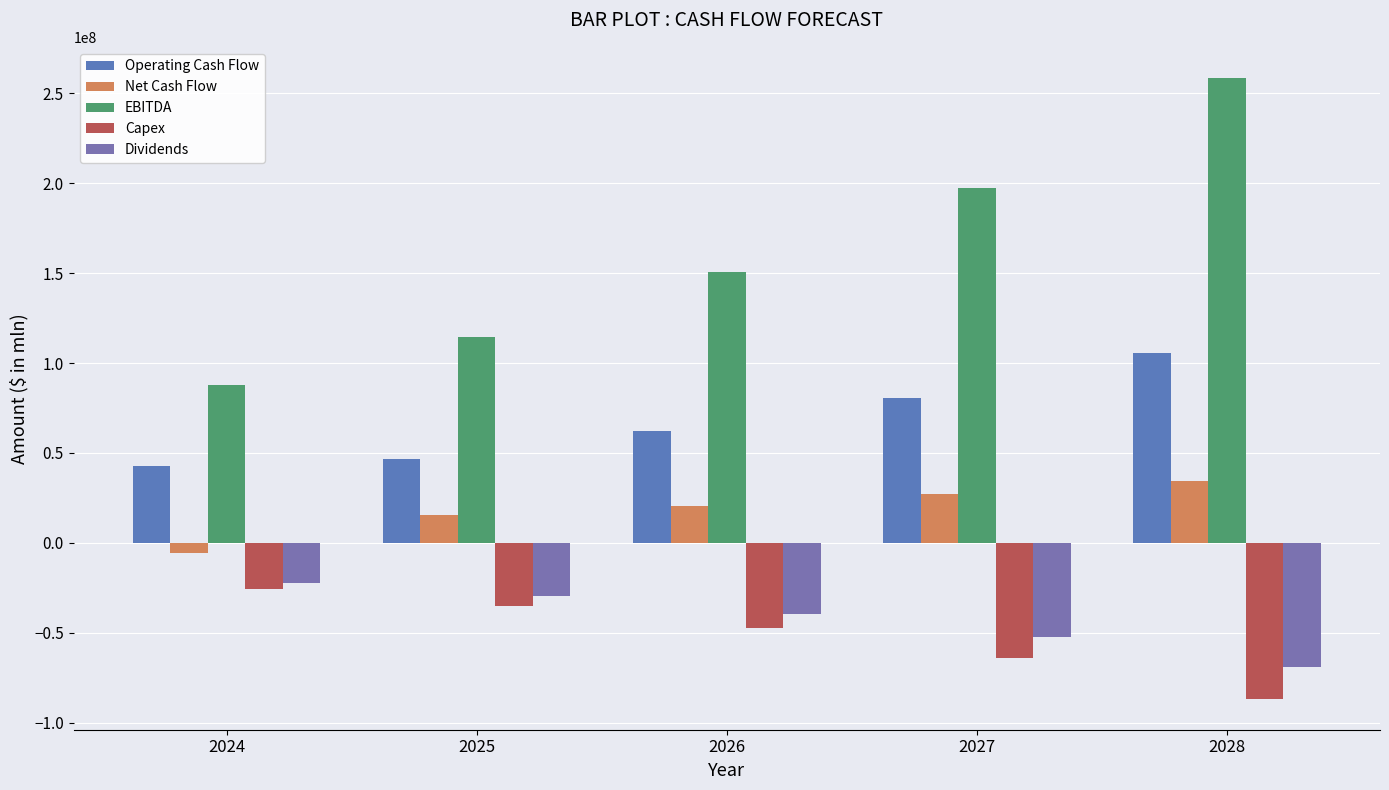

What is the maximum value for Capex?

-25838447.6